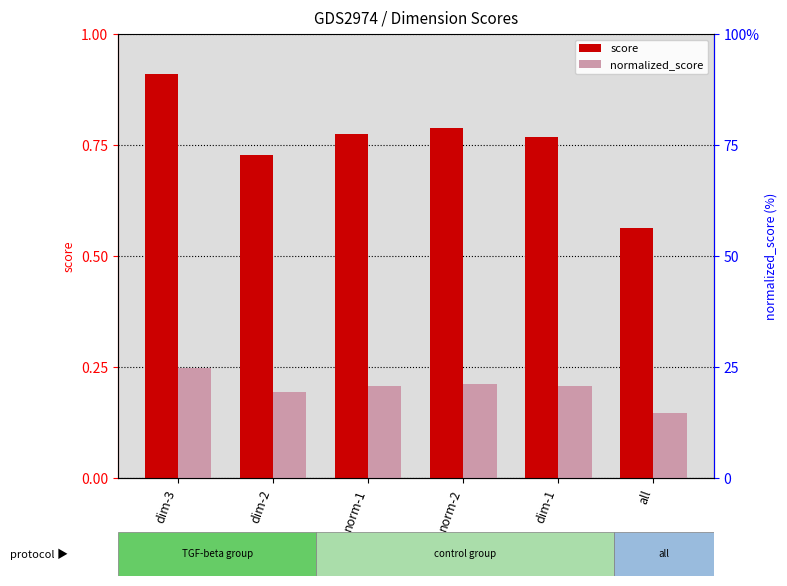

Reading left to right, list all the values displayed in this chart.

score: 0.9	0.7	0.8	0.8	0.8	0.6
normalized_score: 0.2	0.2	0.2	0.2	0.2	0.1